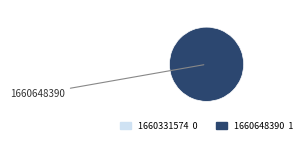

True or false: 1660648390 accounts for 100% of the total.

True